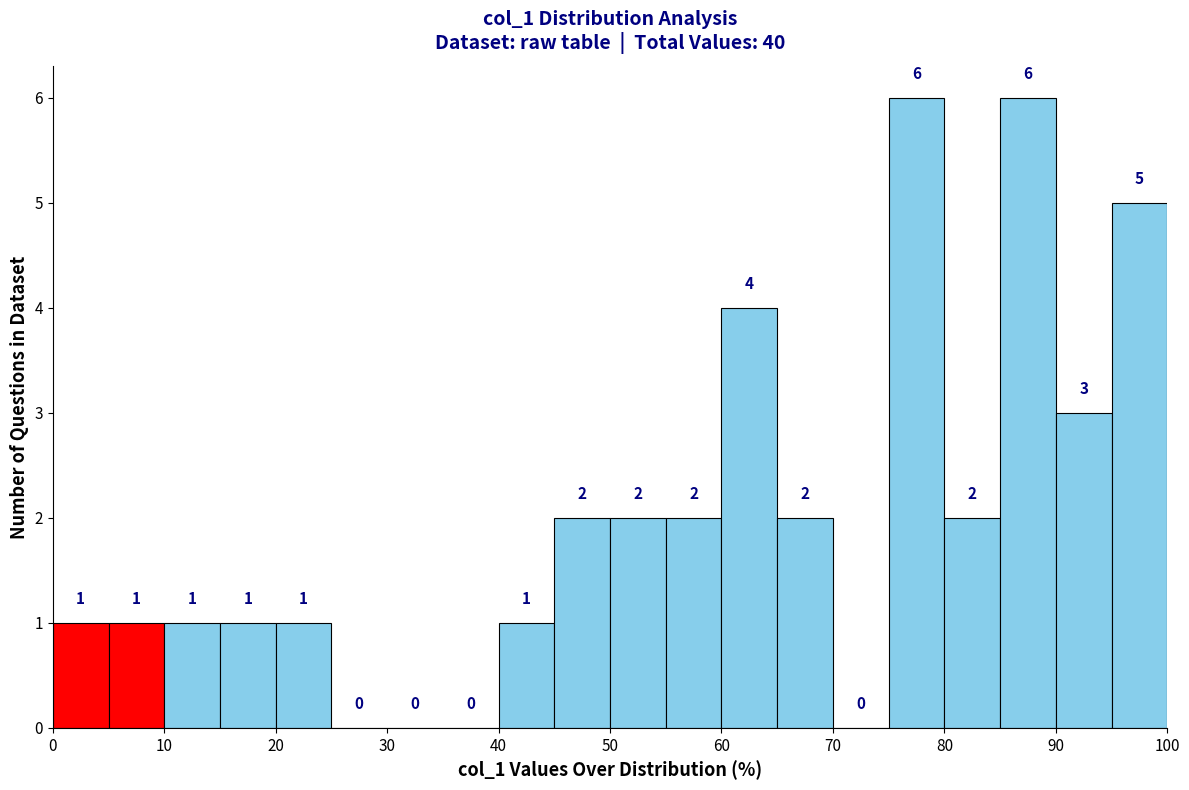

Reading left to right, transcribe this chart: for each bar, give the range it covers on the x-axis and its height.

0 to 5: 1
5 to 10: 1
10 to 15: 1
15 to 20: 1
20 to 25: 1
25 to 30: 0
30 to 35: 0
35 to 40: 0
40 to 45: 1
45 to 50: 2
50 to 55: 2
55 to 60: 2
60 to 65: 4
65 to 70: 2
70 to 75: 0
75 to 80: 6
80 to 85: 2
85 to 90: 6
90 to 95: 3
95 to 100: 5